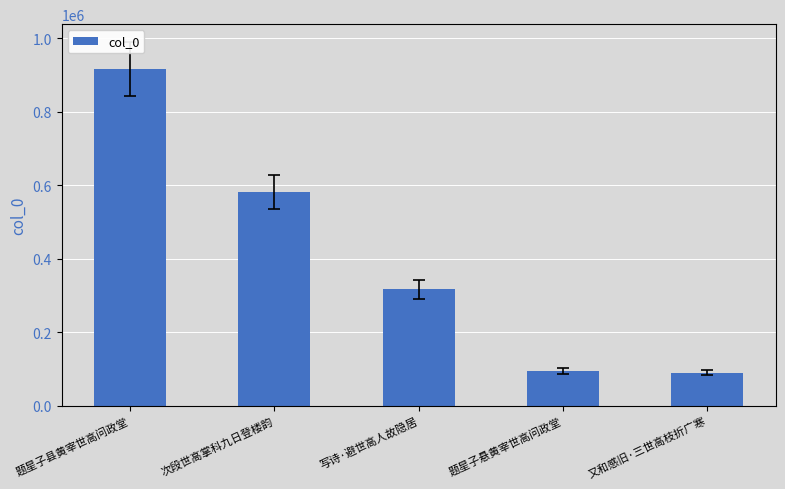

Which has a higher value, 次段世高掌科九日登楼韵 or 题星子县黄宰世高问政堂?

题星子县黄宰世高问政堂